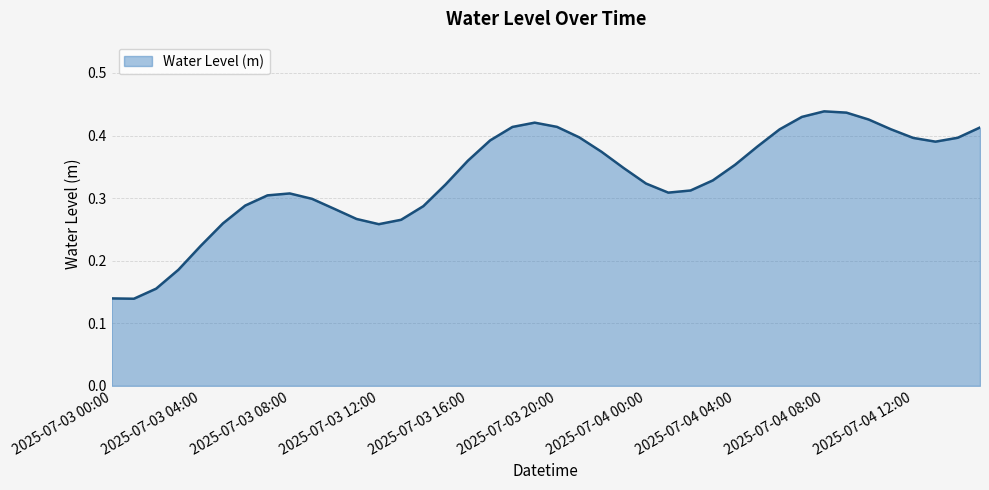

Is this an area chart (filled region under the line)?

Yes